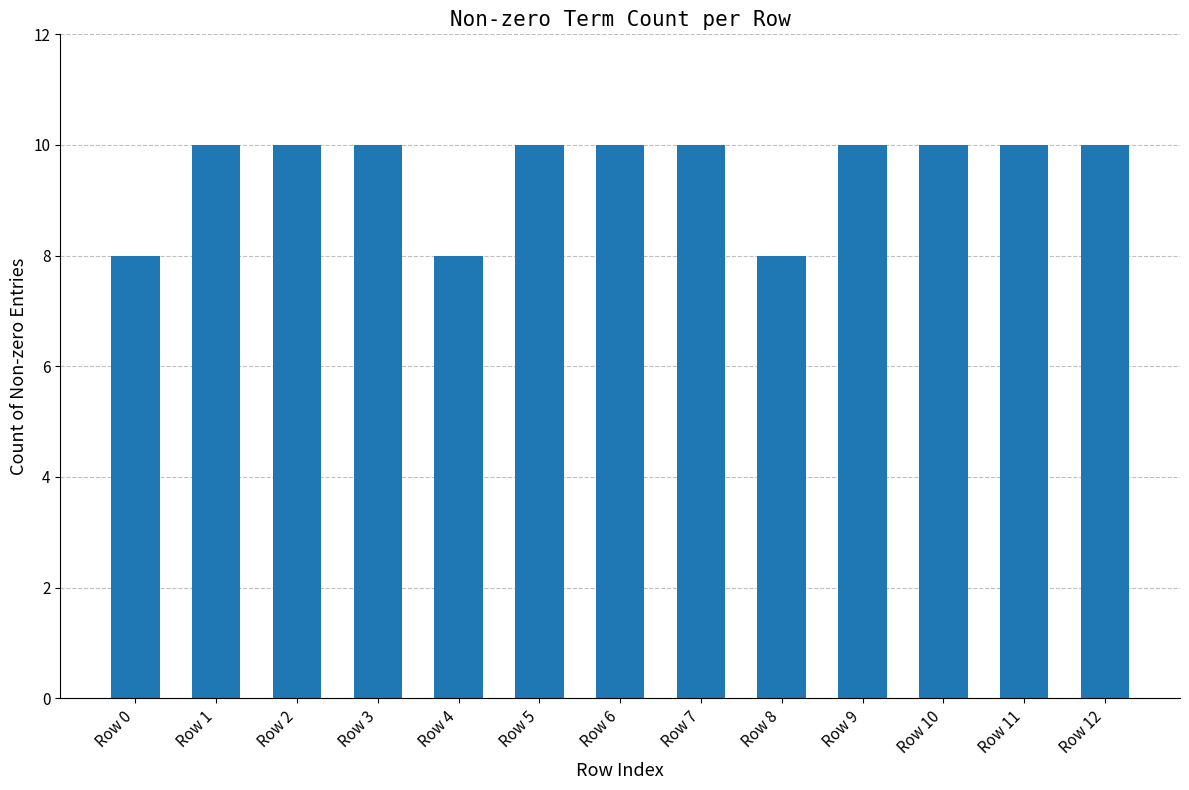

Reading left to right, extract all data points from this chart.

8	10	10	10	8	10	10	10	8	10	10	10	10